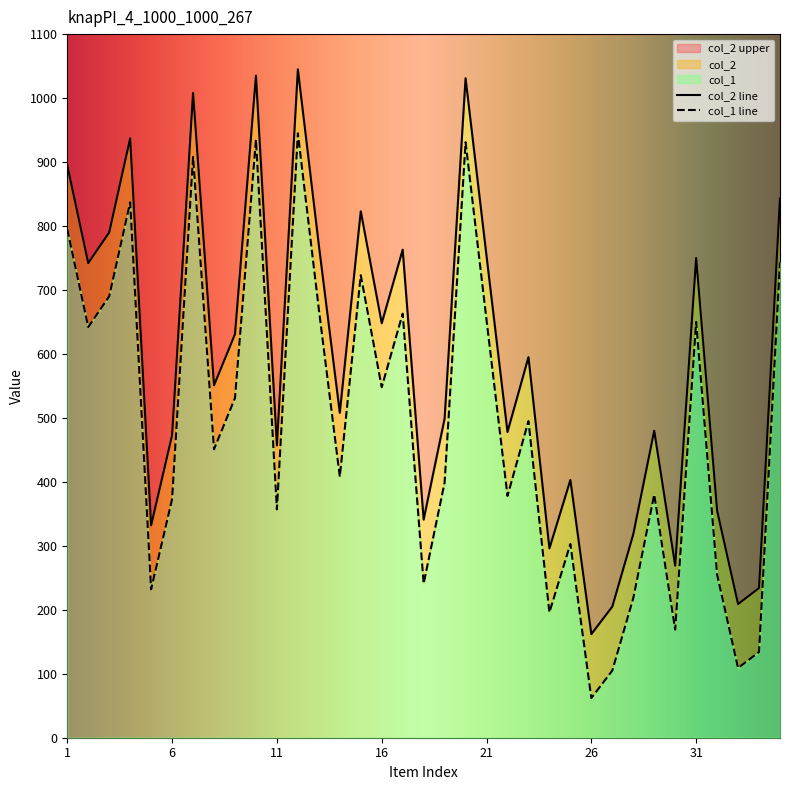

What is the minimum value for col_2 upper?

162